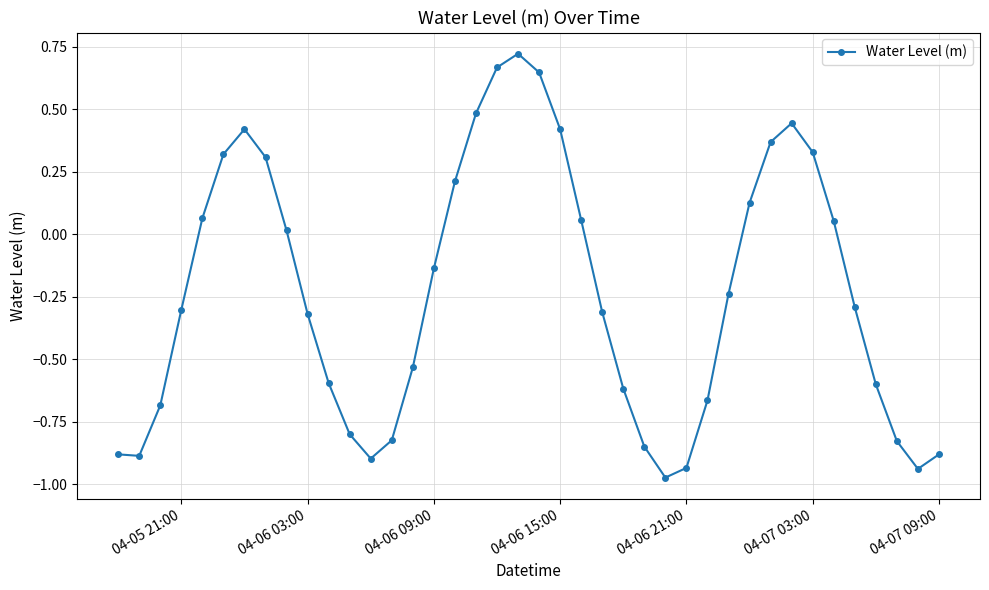

How many points are higher than both their immediate neighbors (excluding endpoints)?

3